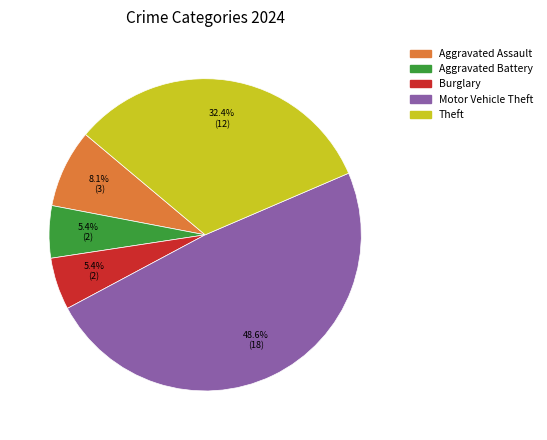

Is there a majority slice in this chart?

No